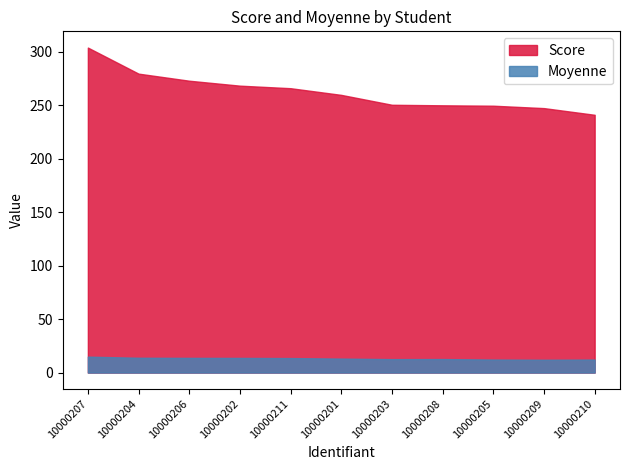

Where is the first local minimum for Moyenne?

10000203